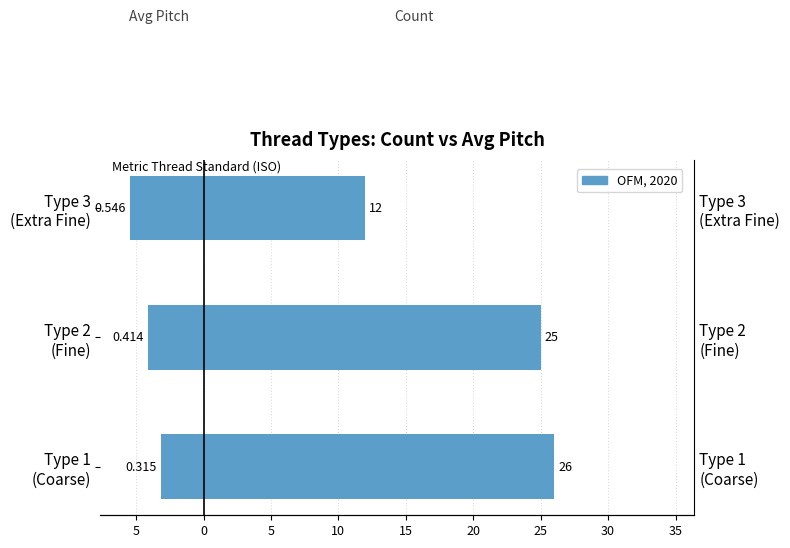

What is the smallest value displayed?

-5.5